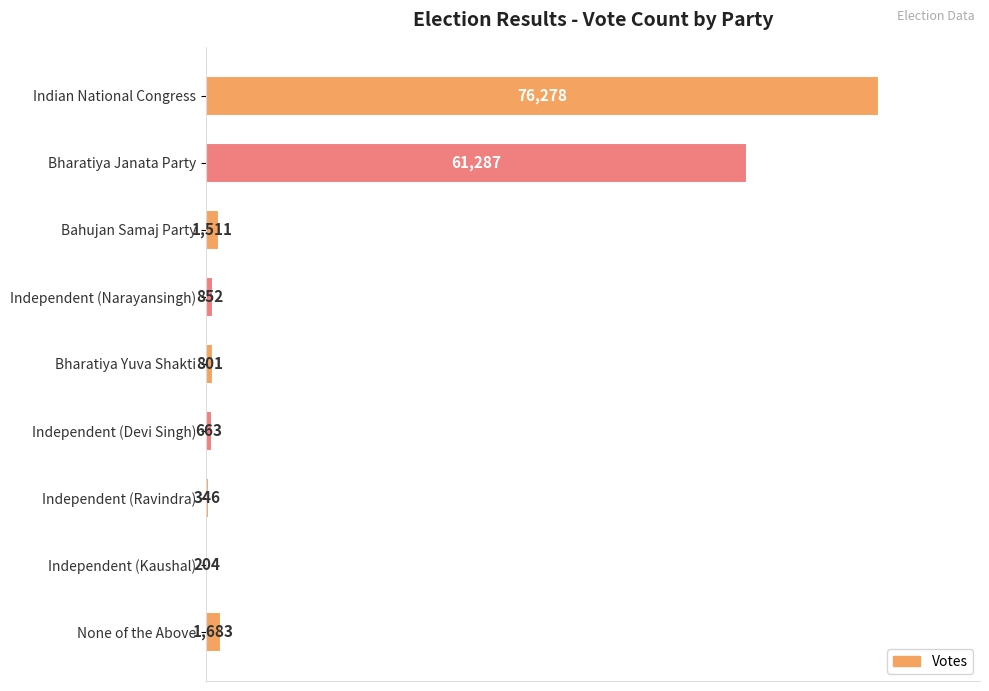

At which label is the value closest to 38241?

Bharatiya Janata Party